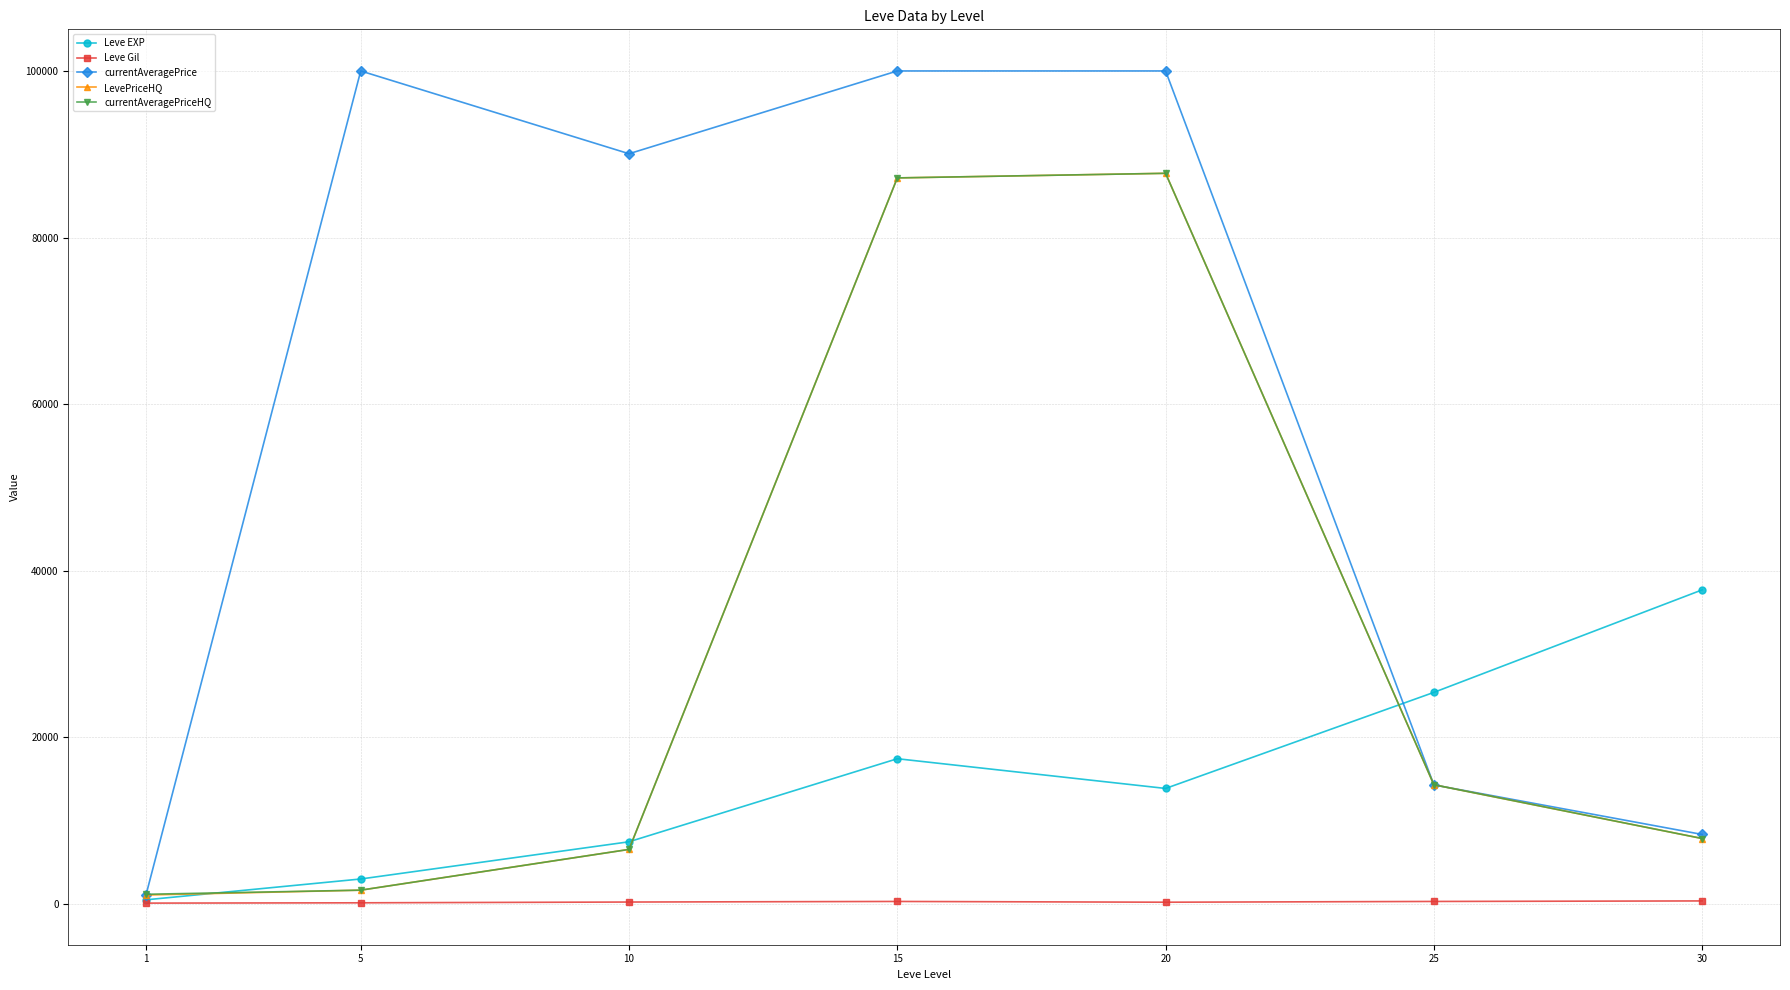

In currentAveragePrice, how many points are lower than both neighbors (excluding endpoints)?

1